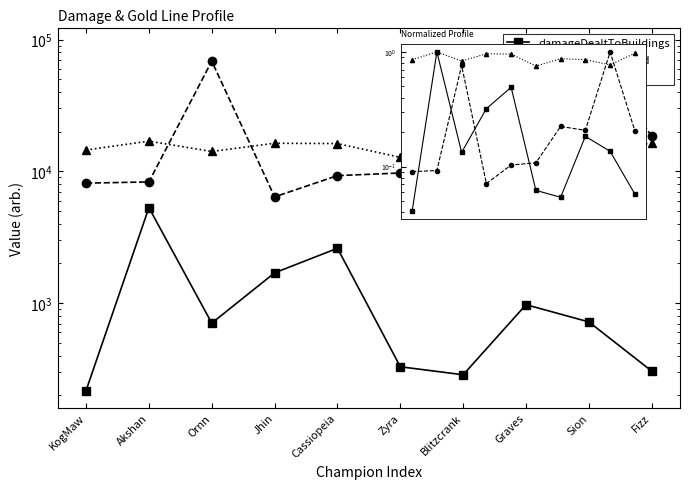

True or false: damageDealtToBuildings has a value of 0.1 at Fizz.

True